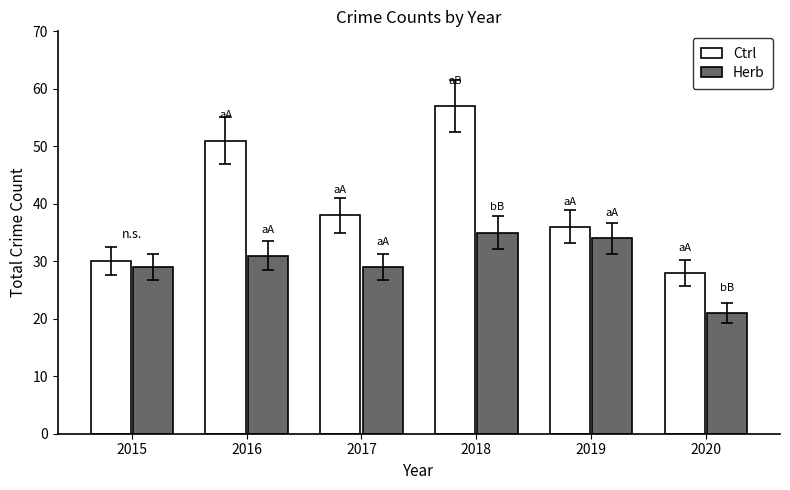

Is the value of Ctrl at 2016 greater than the value of Herb at 2017?

Yes